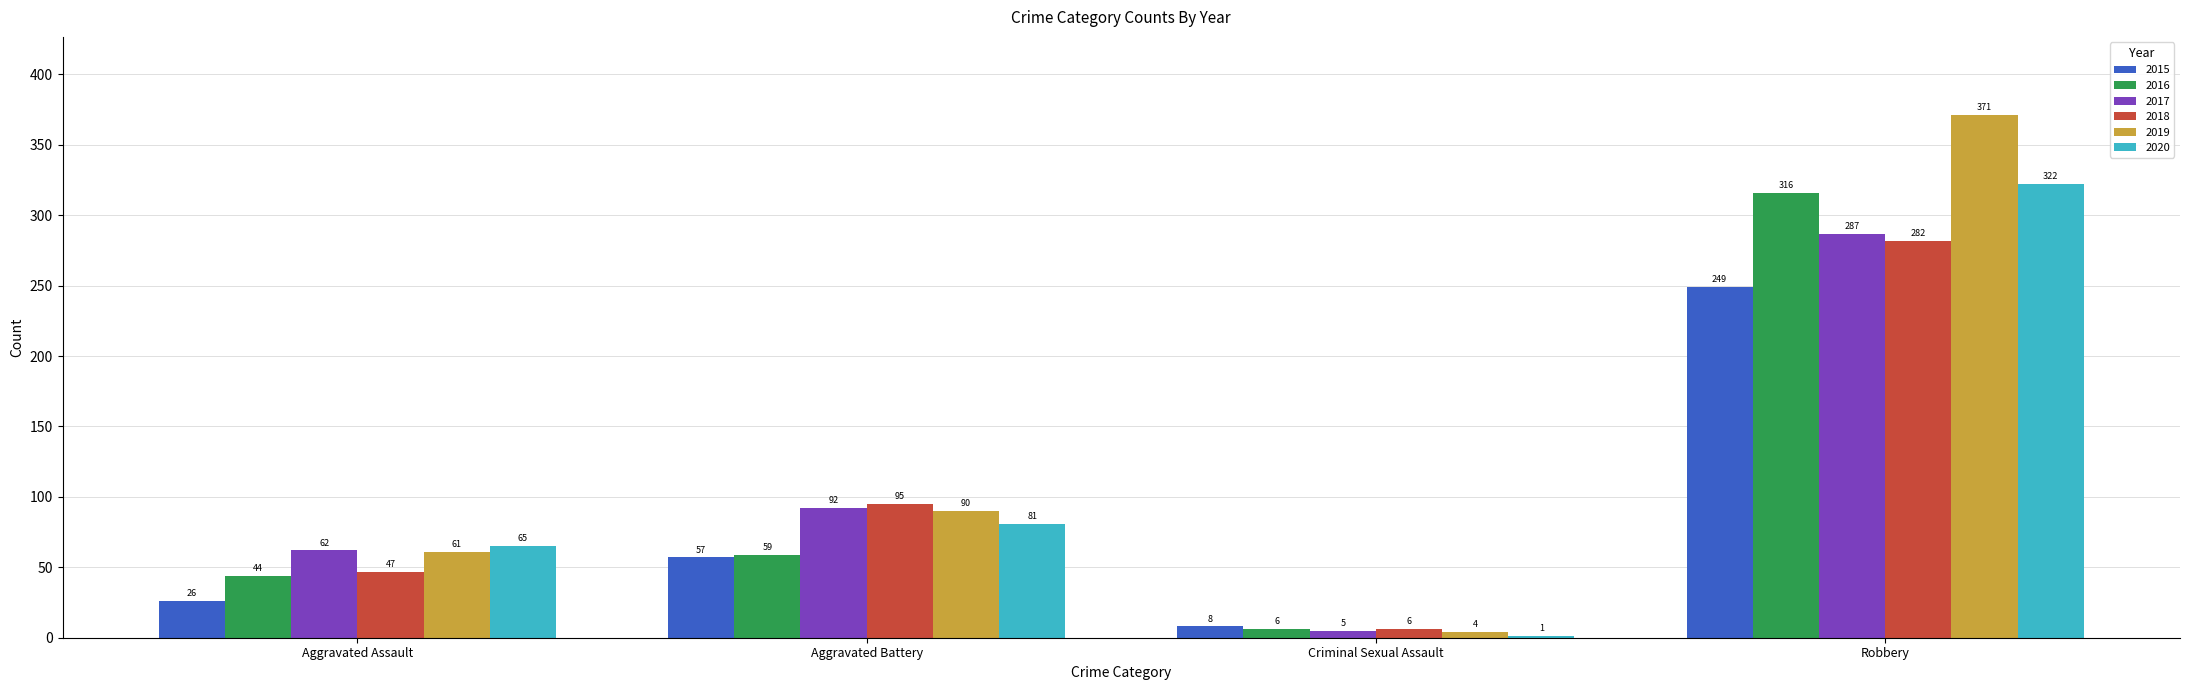

How many 2017 values are between 62 and 287?

3